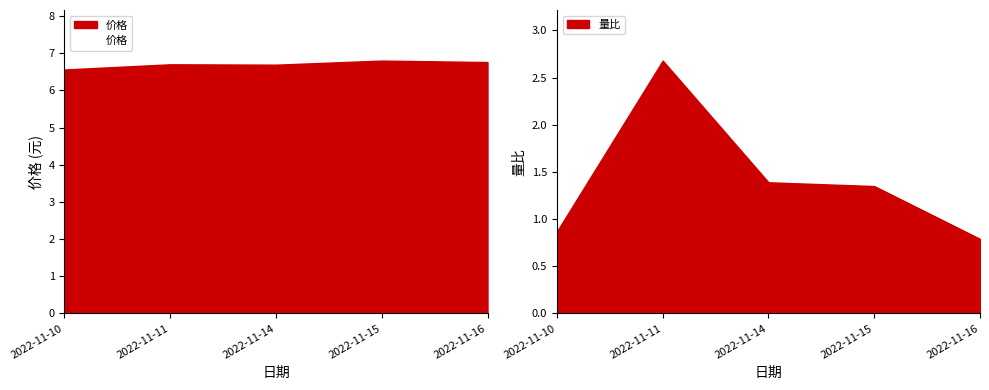

In 价格, how many points are higher than both neighbors (excluding endpoints)?

2